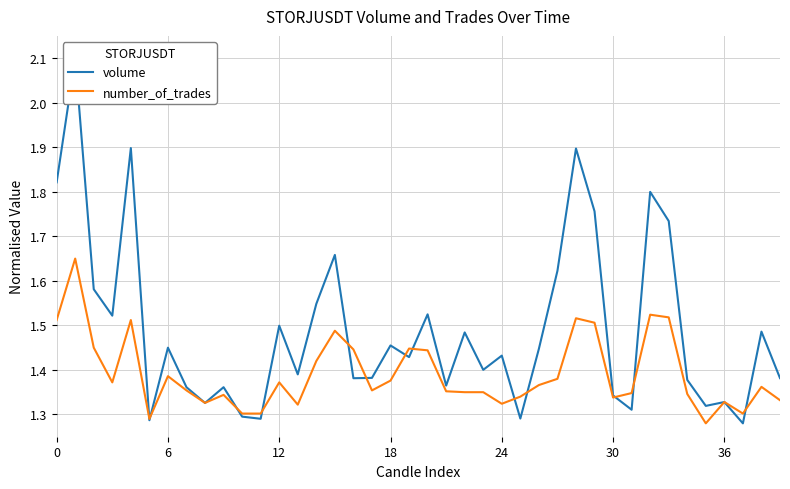

How many lines are shown in the chart?

2